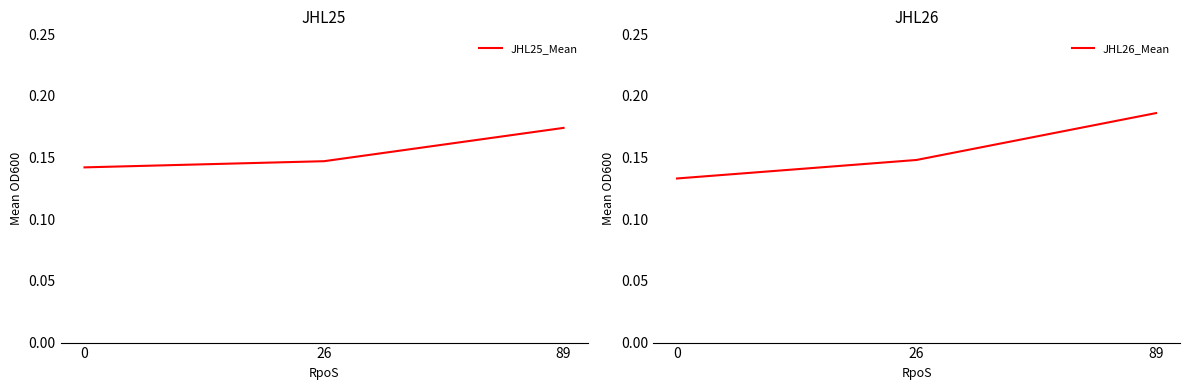

At which category is the sum across all series the highest?

89